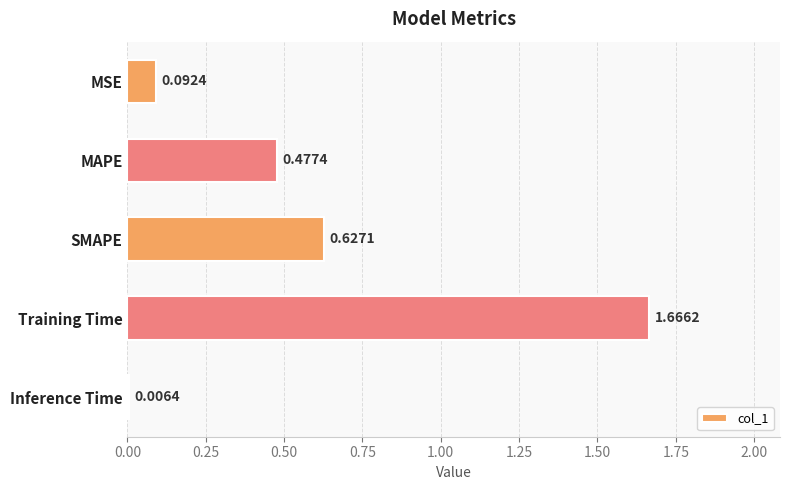

What is the label of the 1st bar from the bottom?

Inference Time